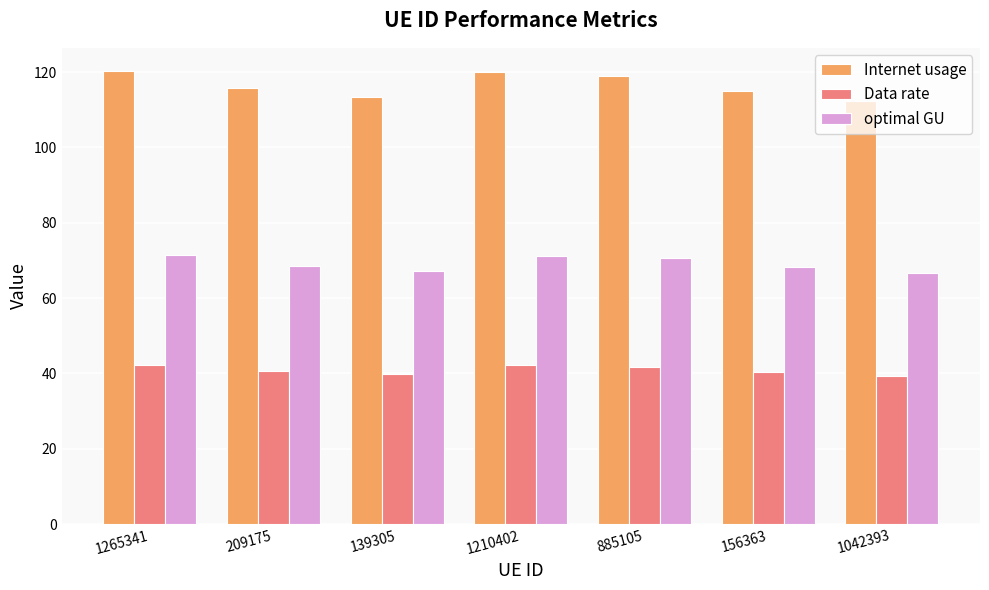

Read the Internet usage value at 1265341.

120.4